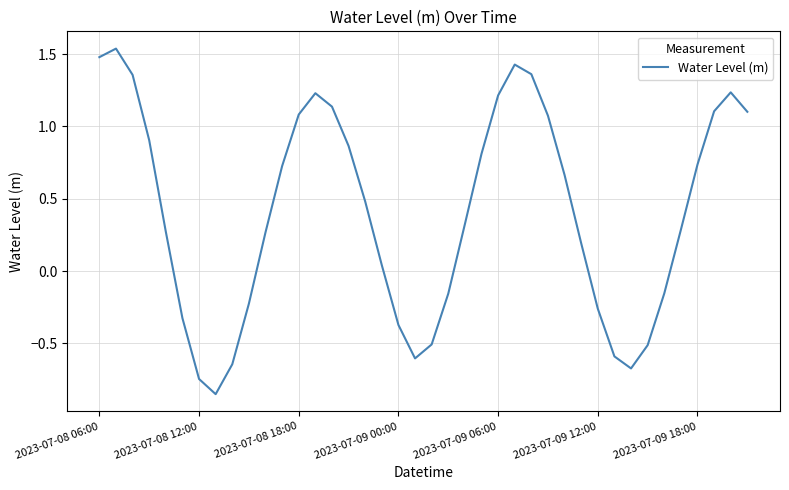

What is the difference between the maximum and minimum values?

2.4